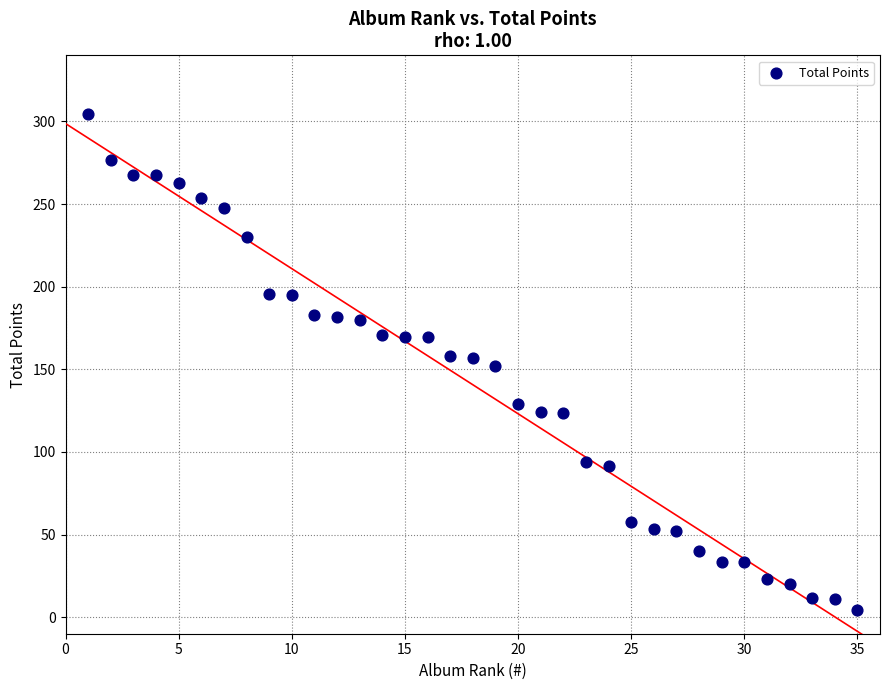

What is the range of Y values (max minus min)?

299.9